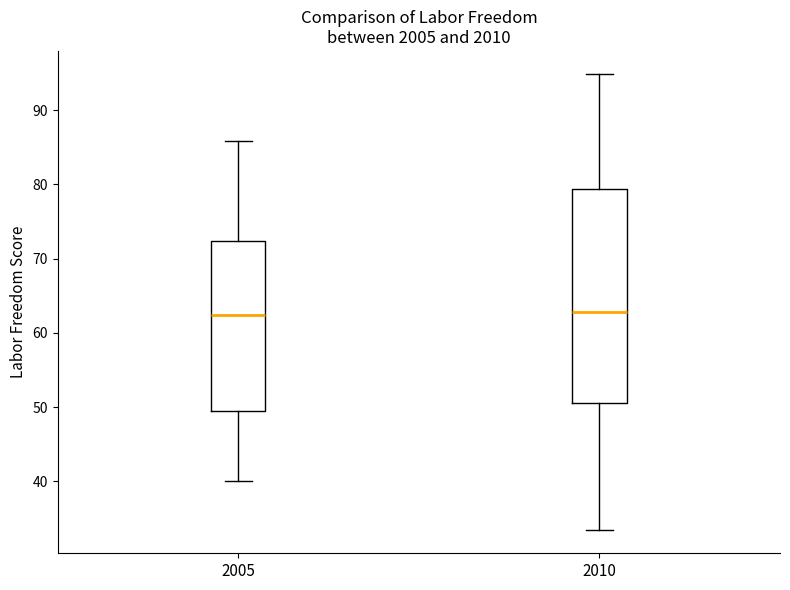

Reading left to right, read every box against the y-axis: the position of its median line, the range the box covers, and the ends of its whiskers. The values are not printed on the chart, so give them approximately, as read against the axis.

2005: median 62, box 50 to 72, whiskers 40 to 86
2010: median 63, box 51 to 79, whiskers 33 to 95